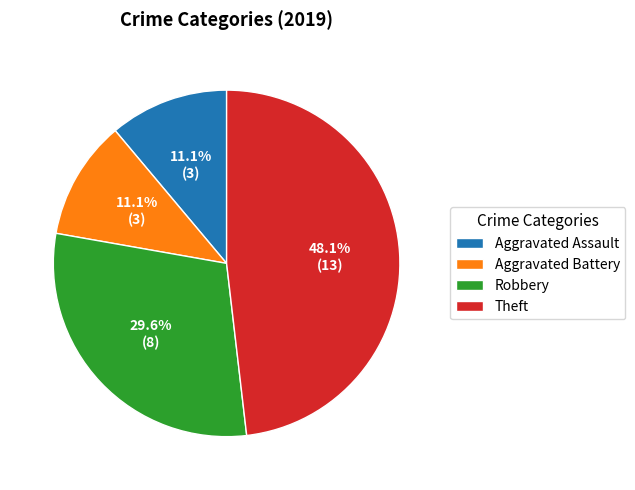

Between Theft and Aggravated Battery, which is larger?

Theft